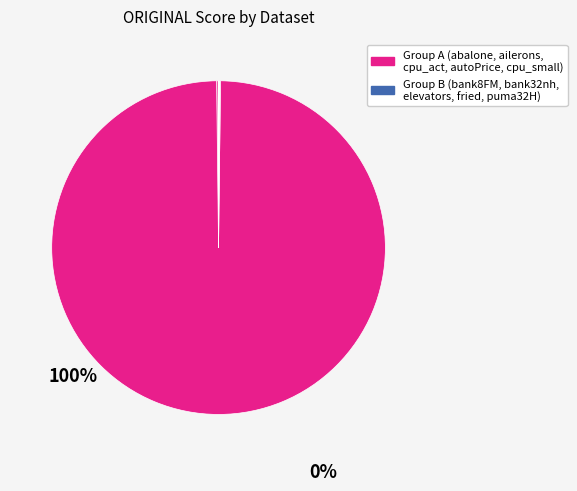

To the nearest percent, what is the difference between the largest and smallest slice percentages?

100%